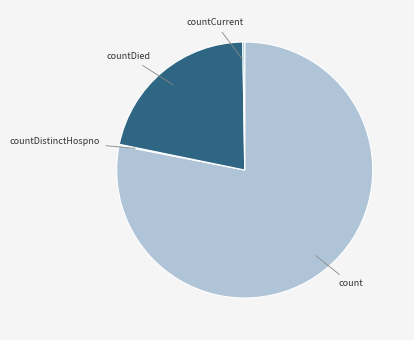

Is there any slice that represents more than half of the pie?

Yes